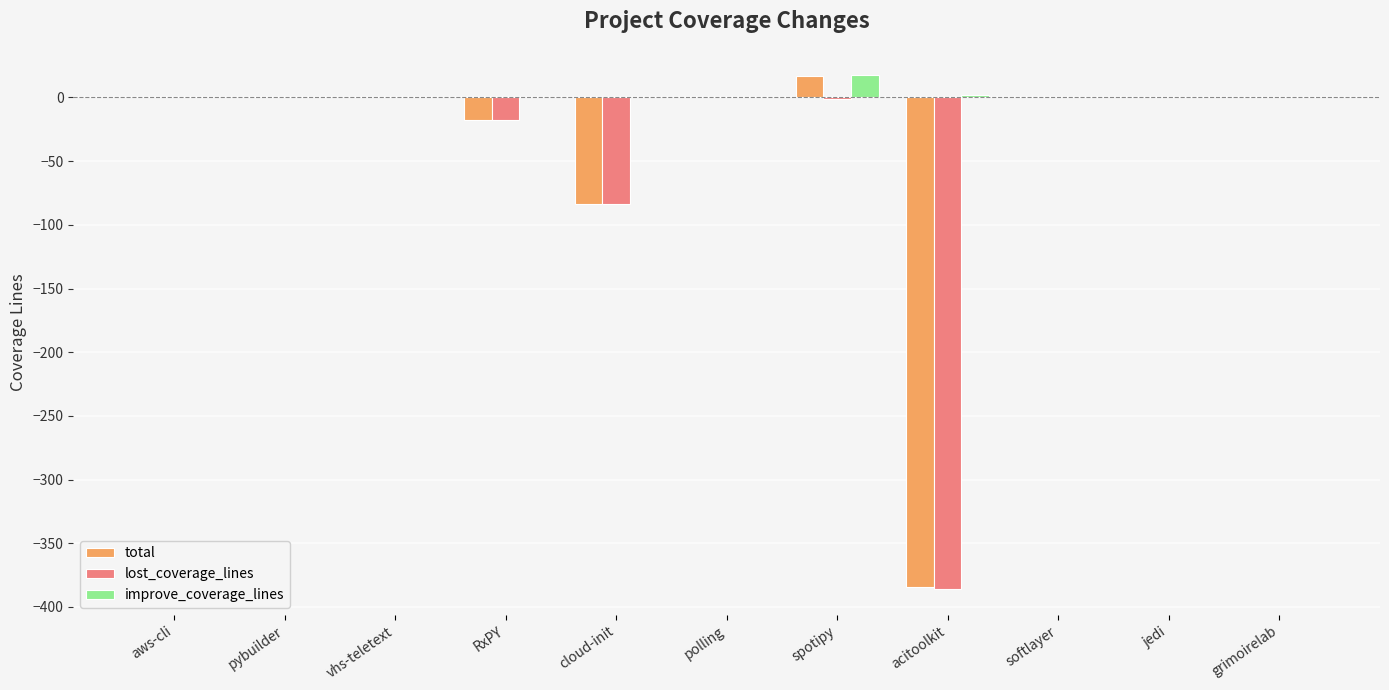

At which category is the sum across all series the highest?

spotipy